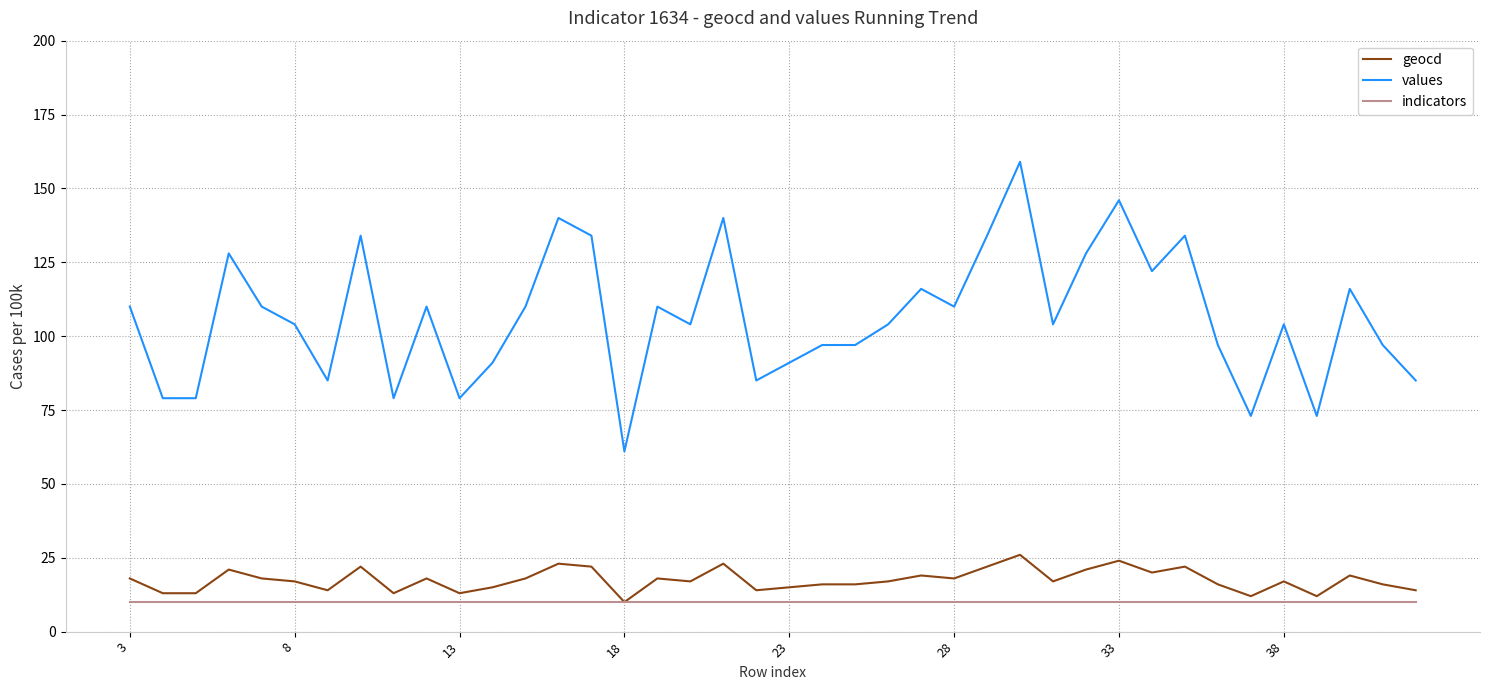

True or false: values and indicators intersect in this chart.

False